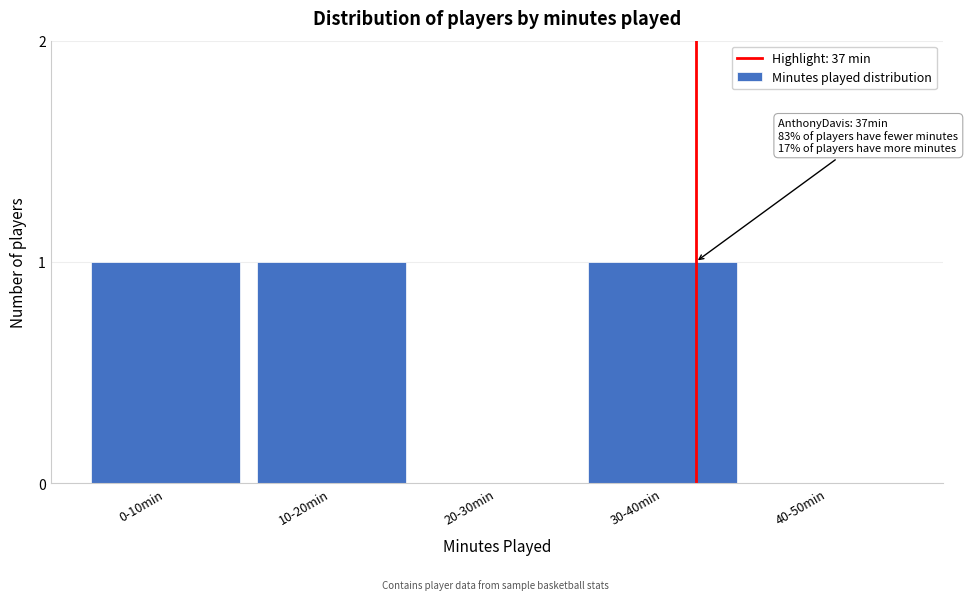

Reading left to right, extract all data points from this chart.

0-10min=1	10-20min=1	20-30min=0	30-40min=1	40-50min=0